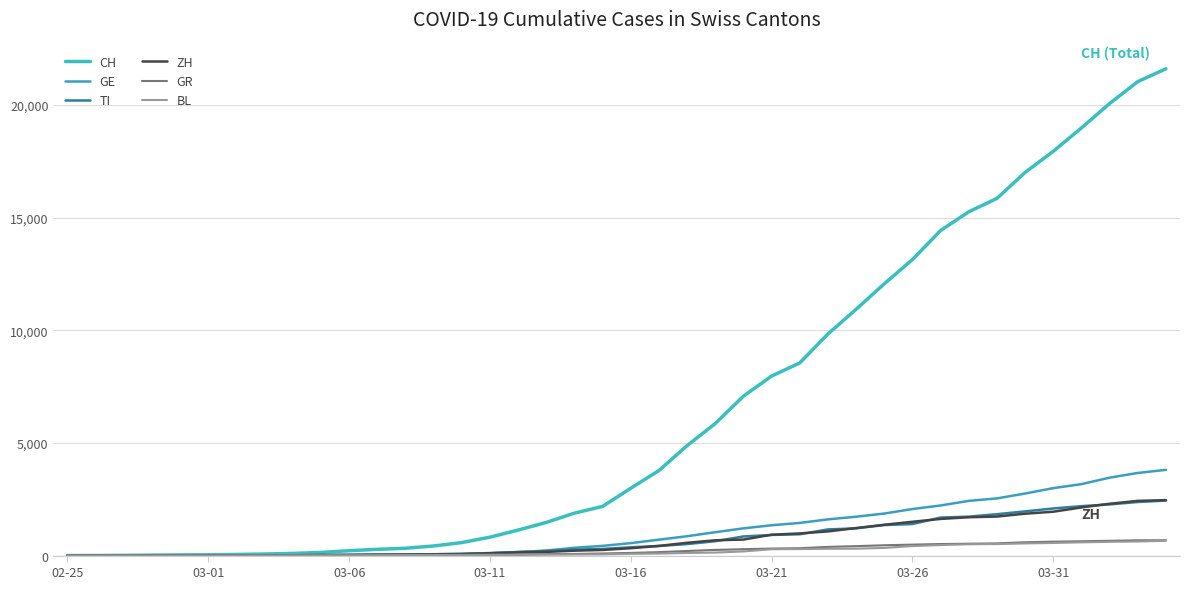

List the series in order of their peak value, highest first.

CH, GE, ZH, TI, GR, BL